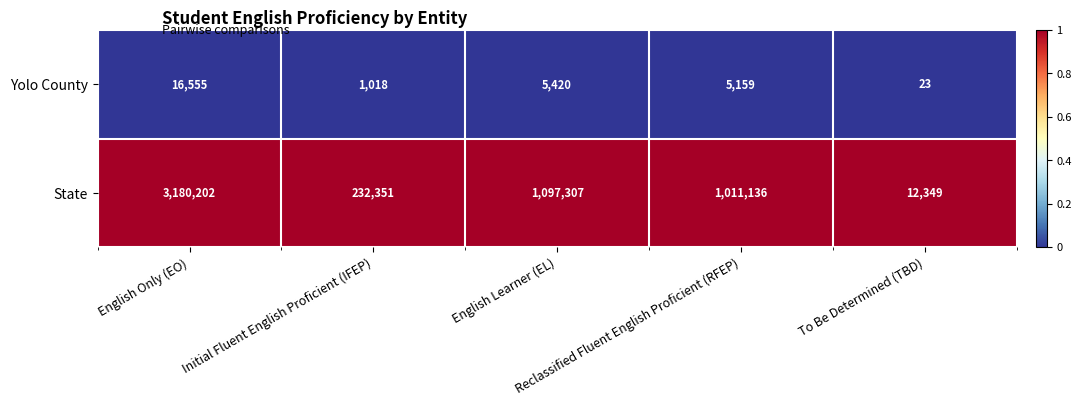

List the series in order of their overall mean, lowest first.

Yolo County, State